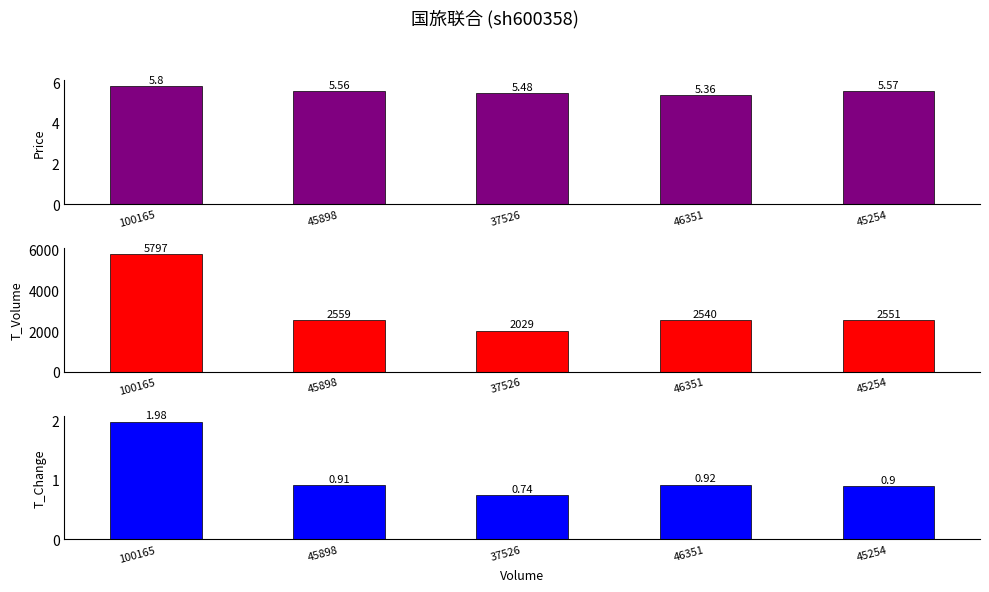

At which label does price reach its minimum?

46351